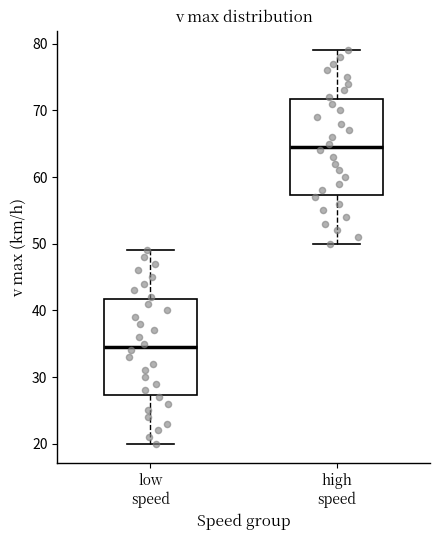

Reading left to right, read every box against the y-axis: the position of its median line, the range the box covers, and the ends of its whiskers. The values are not printed on the chart, so give them approximately, as read against the axis.

low speed: median 35, box 27 to 42, whiskers 20 to 49
high speed: median 65, box 57 to 72, whiskers 50 to 79